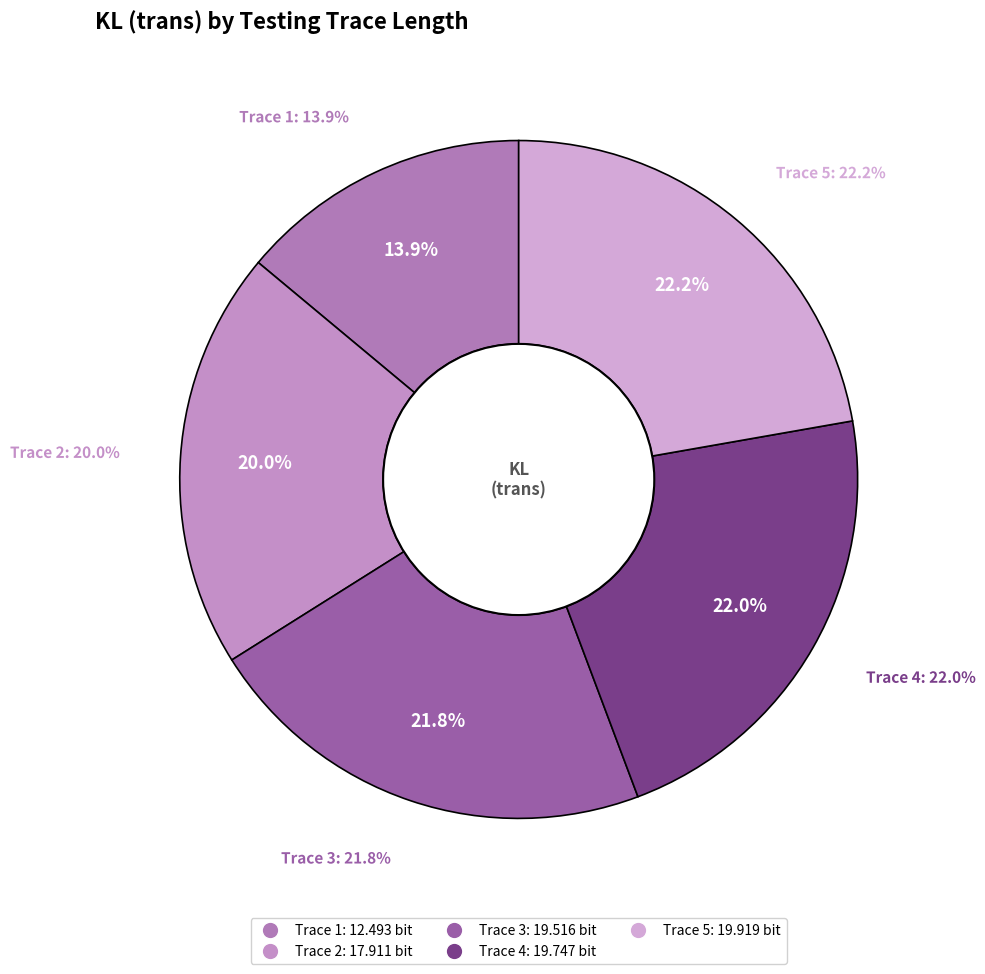

To the nearest percent, what is the combined percentage of 2 and 5?

42%